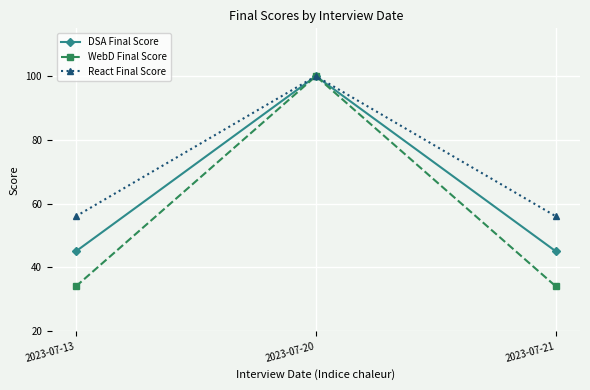

The value of WebD Final Score at 2023-07-21 is 54. True or false?

False